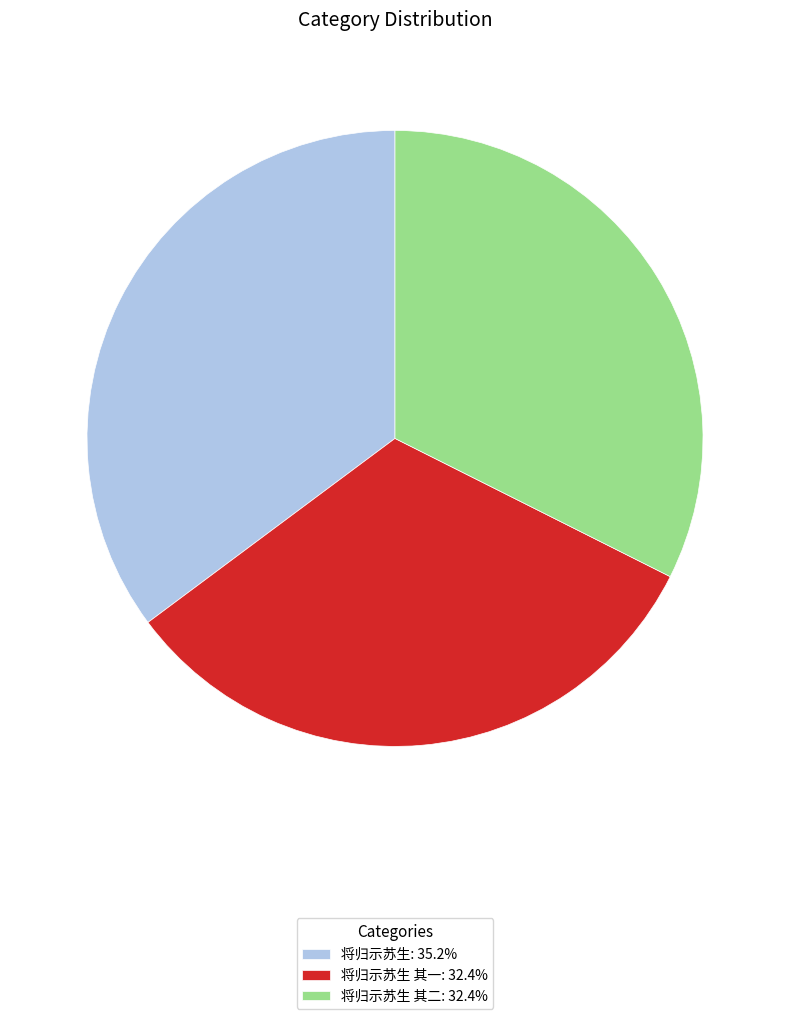

Does 将归示苏生 其二: 32.4% account for over 50% of the chart?

No